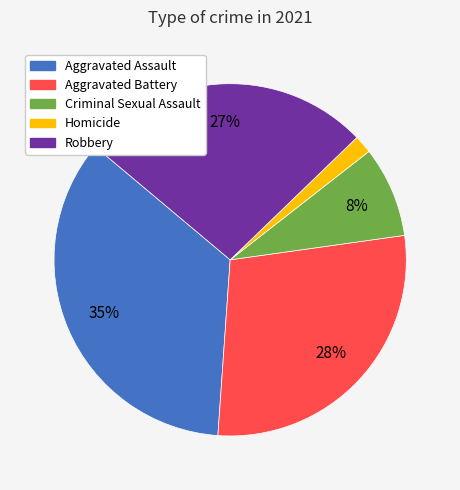

Does Robbery represent more than half of the total?

No